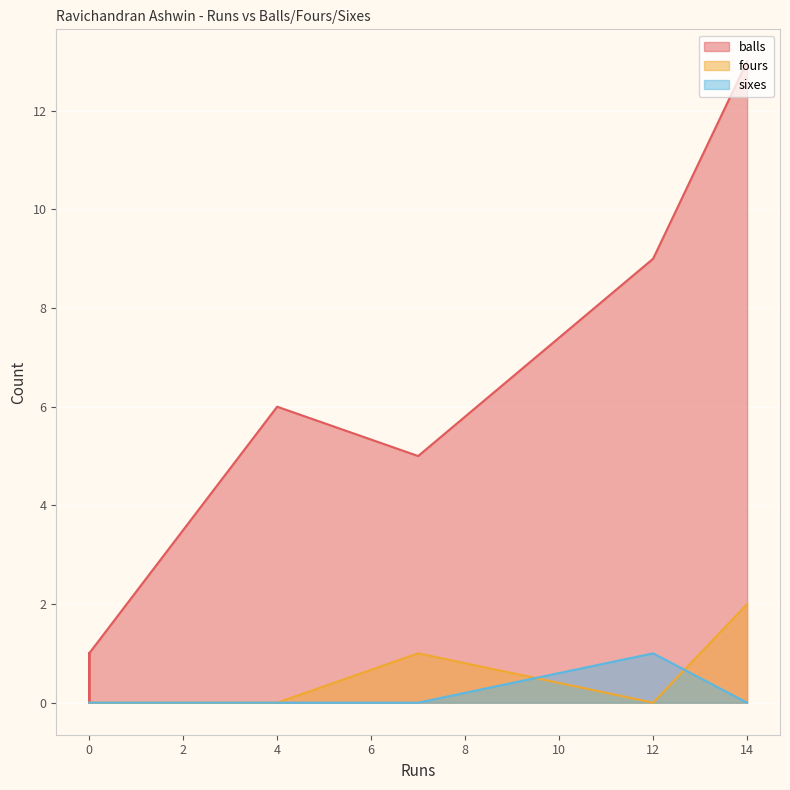

Does the chart display data point markers on the line(s)?

No